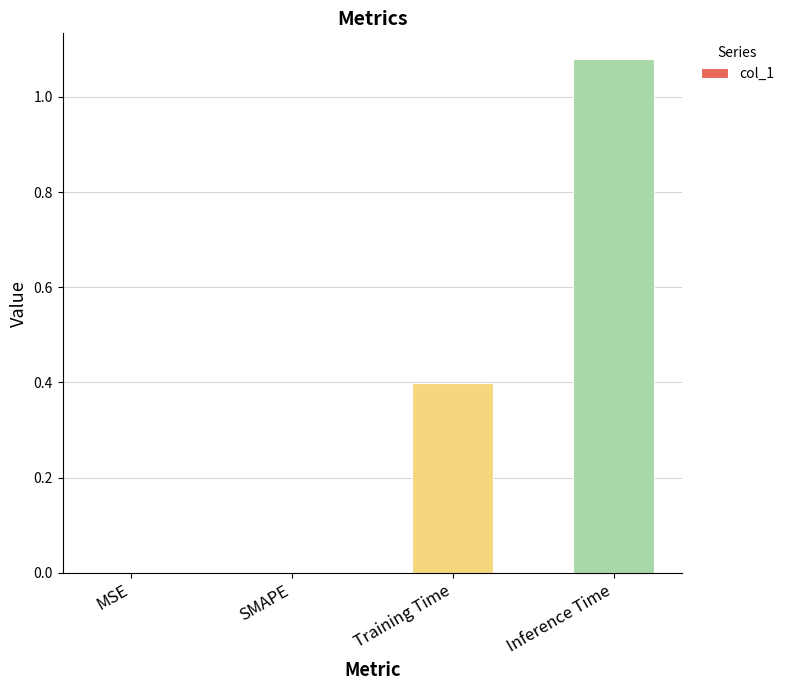

What is the sum of all values?

1.5